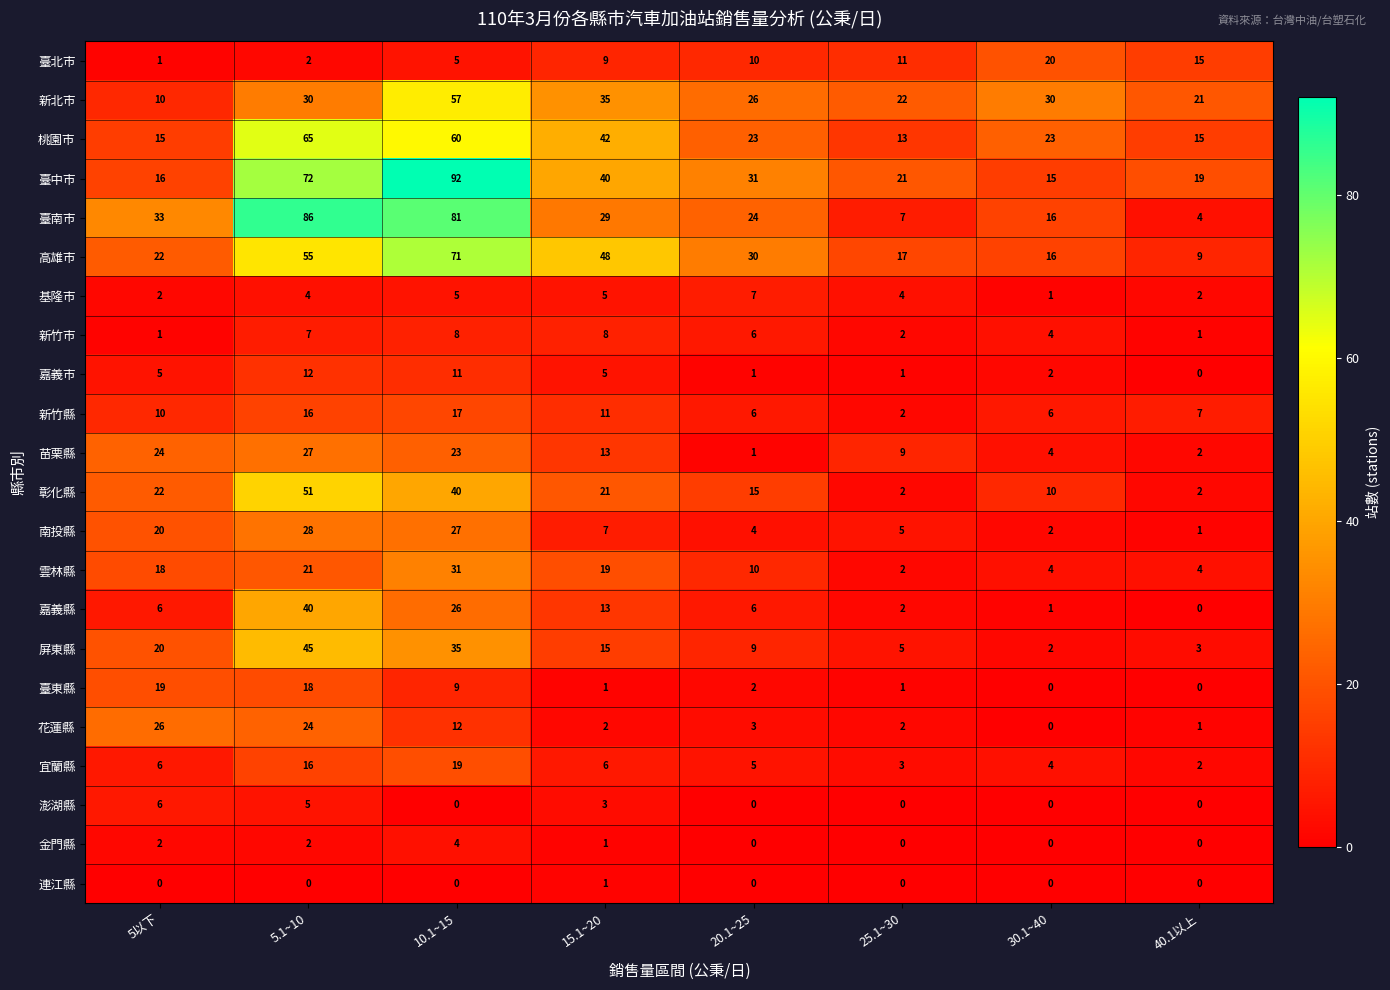

What is the difference between the 花蓮縣 values at 25.1~30 and 5.1~10?

22